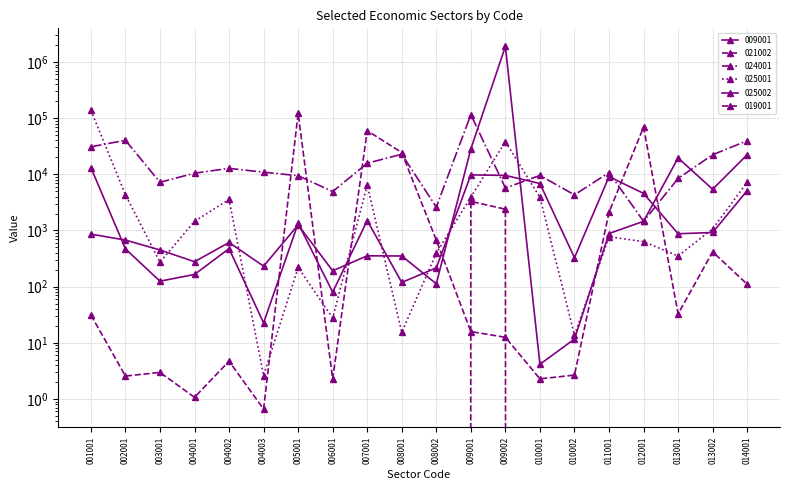

Is this an area chart (filled region under the line)?

No